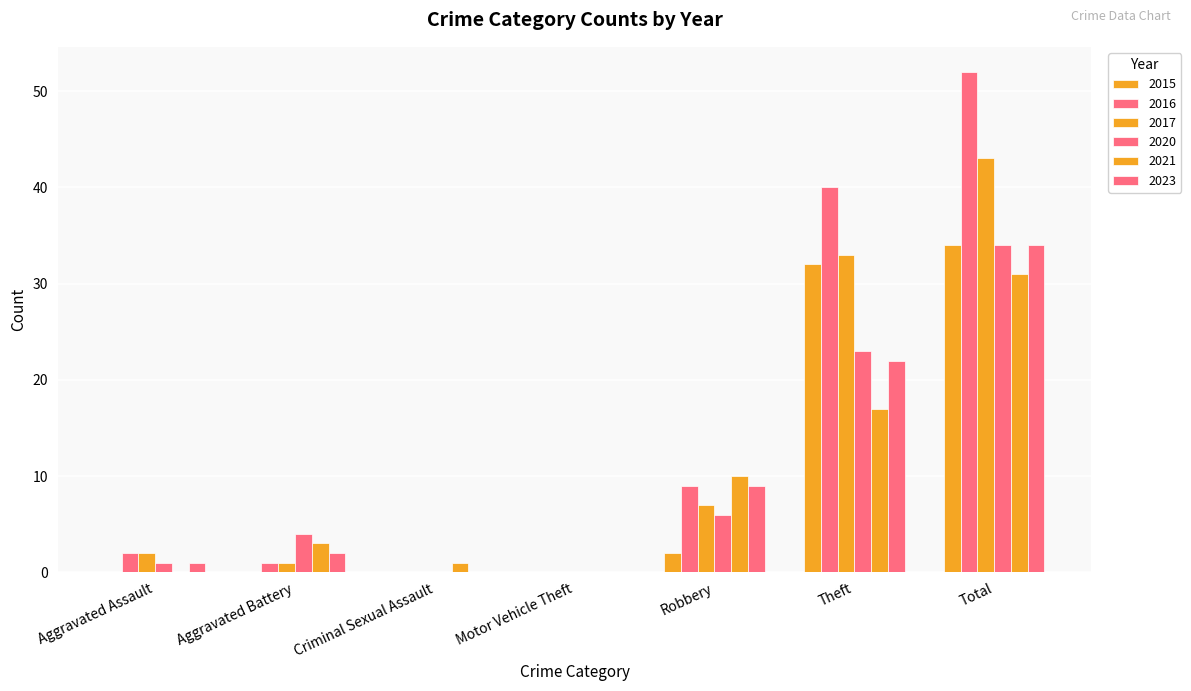

What is the difference between the maximum and minimum values in the 2020 series?

34